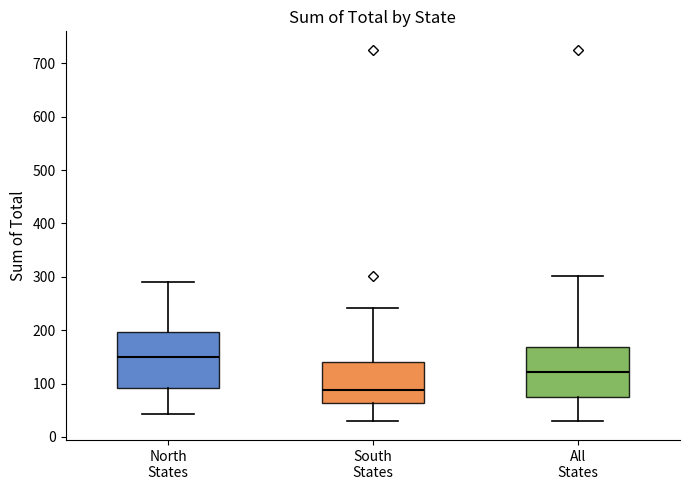

Where is the upper edge of the box for South States on the y-axis? The values are not printed on the chart, so give them approximately, as read against the axis.

140